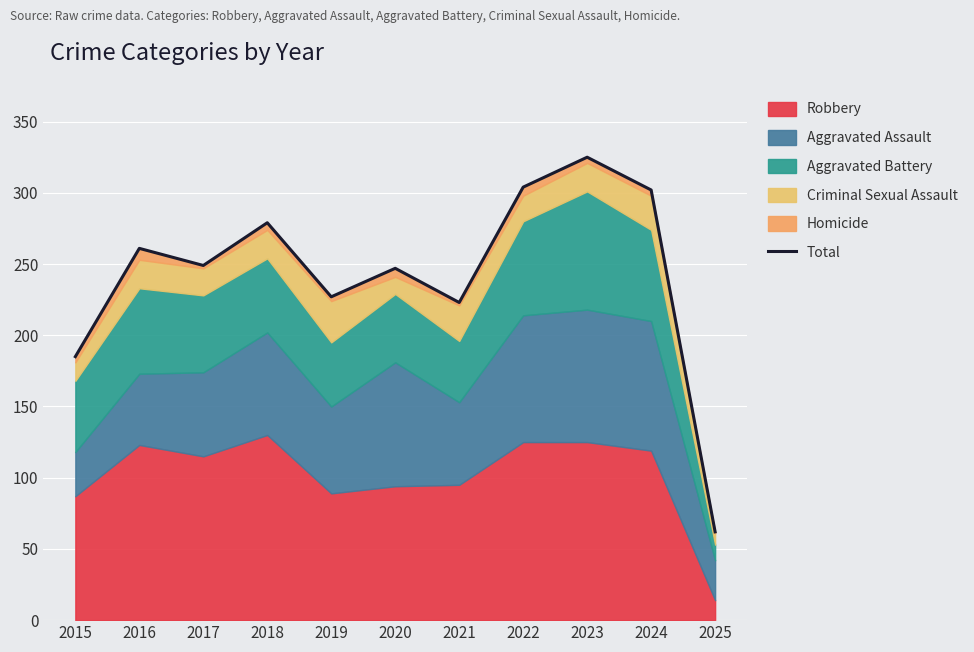

Read the value at 2021, to the nearest 50.

200